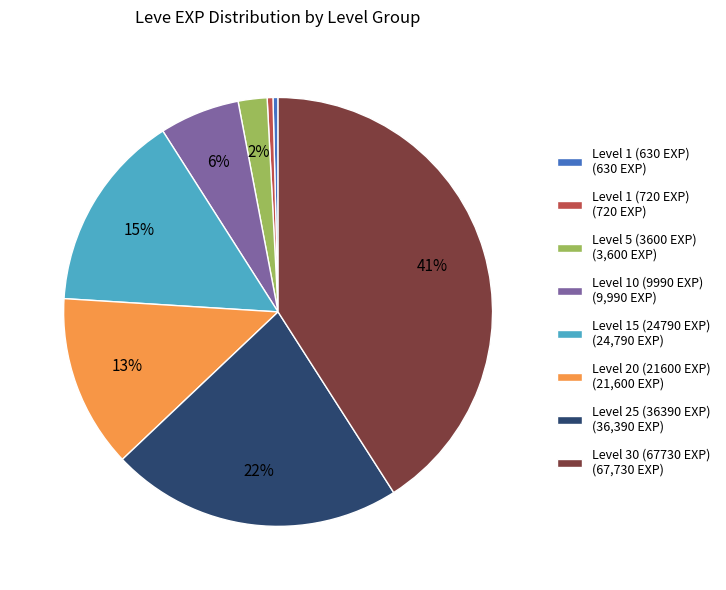

Between Level 10 (9990 EXP) (9,990 EXP) and Level 1 (630 EXP) (630 EXP), which is larger?

Level 10 (9990 EXP) (9,990 EXP)